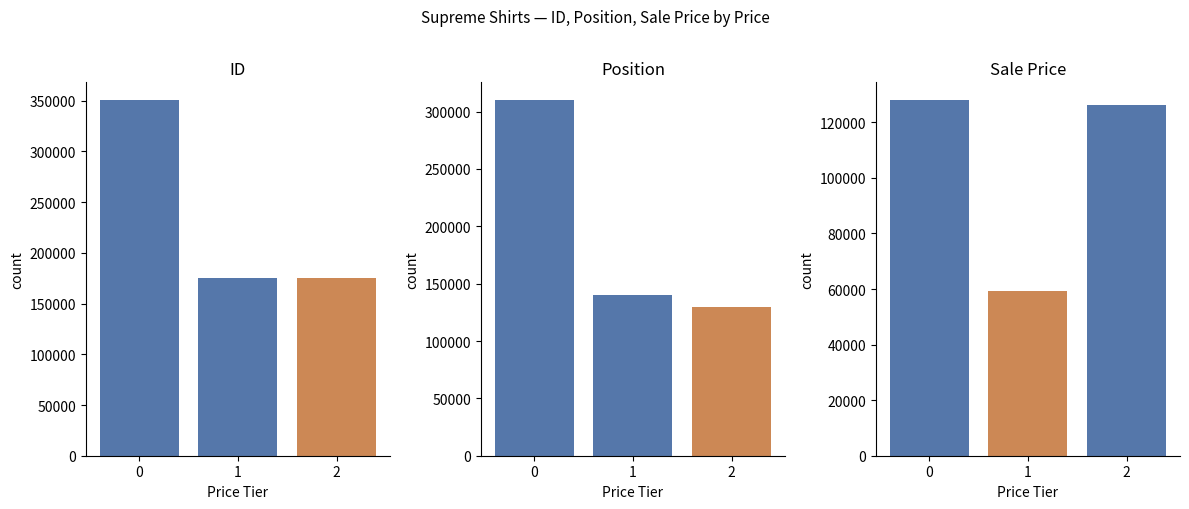

Does the chart contain any negative values?

No